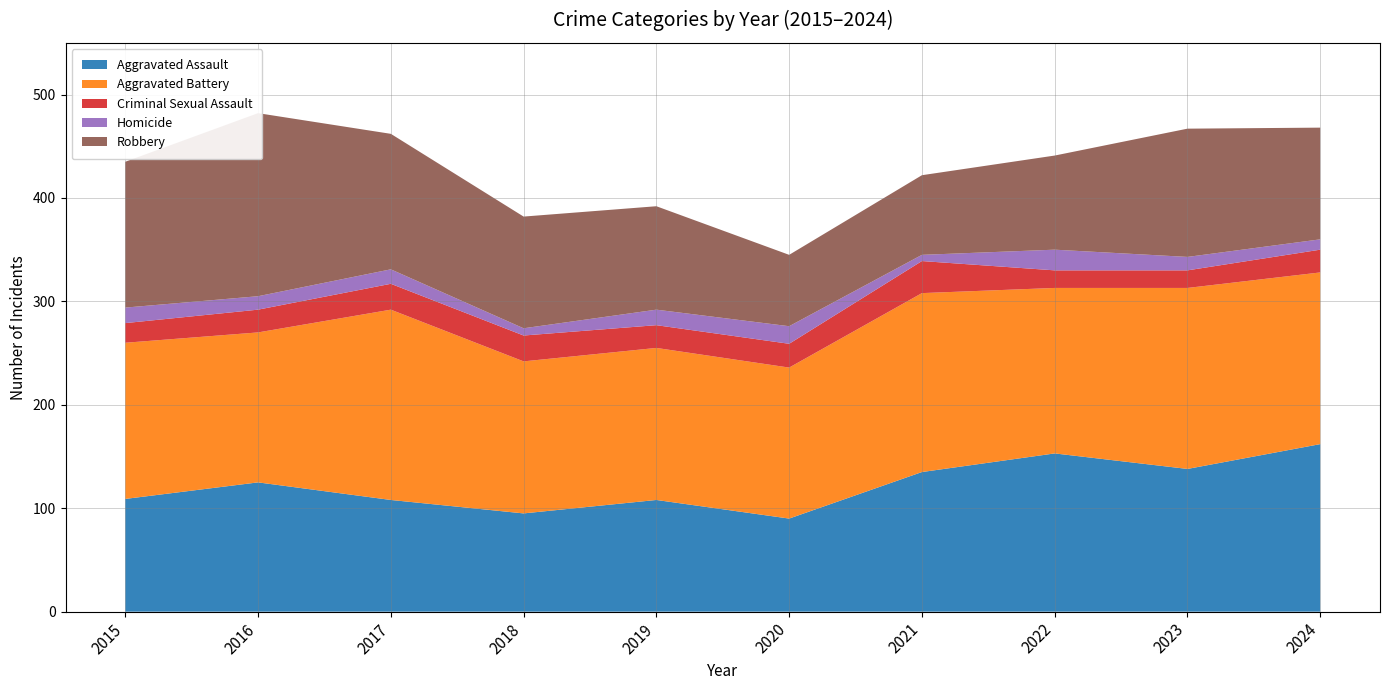

Reading right to left, extract all data points from this chart.

Aggravated Assault: 2024=162	2023=138	2022=153	2021=135	2020=90	2019=108	2018=95	2017=108	2016=125	2015=109
Aggravated Battery: 2024=166	2023=175	2022=160	2021=173	2020=146	2019=147	2018=147	2017=184	2016=145	2015=151
Criminal Sexual Assault: 2024=22	2023=17	2022=17	2021=31	2020=23	2019=22	2018=25	2017=25	2016=22	2015=19
Homicide: 2024=10	2023=13	2022=20	2021=6	2020=17	2019=15	2018=7	2017=14	2016=13	2015=15
Robbery: 2024=108	2023=124	2022=91	2021=77	2020=69	2019=100	2018=108	2017=131	2016=177	2015=141